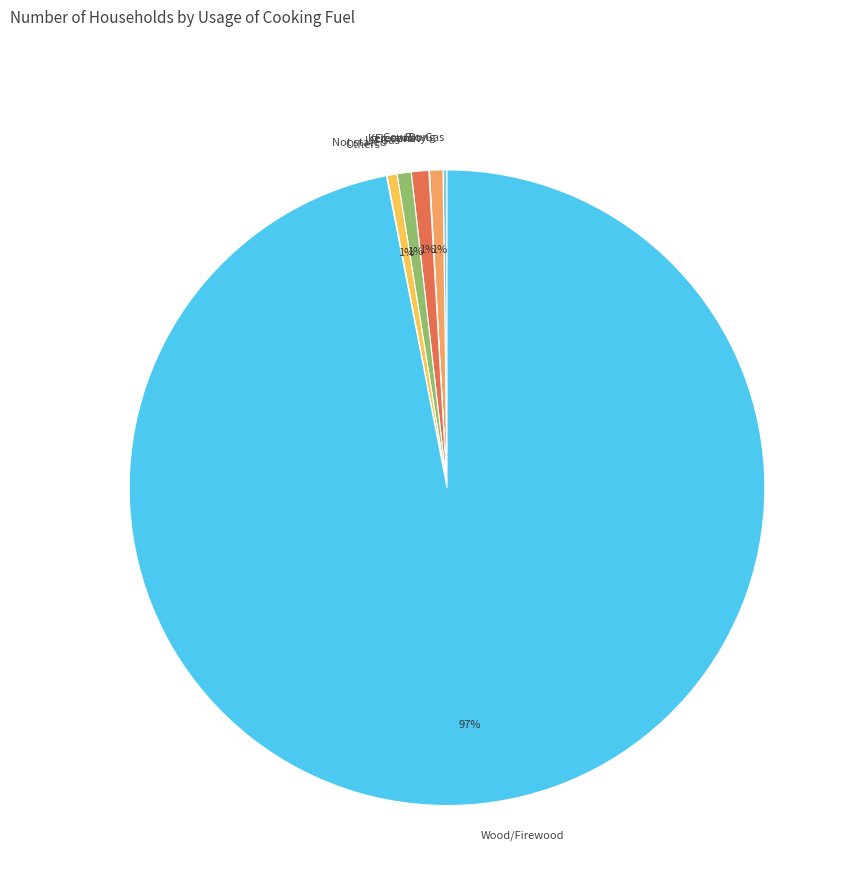

To the nearest percent, what portion does Cow Dung represent?

1%